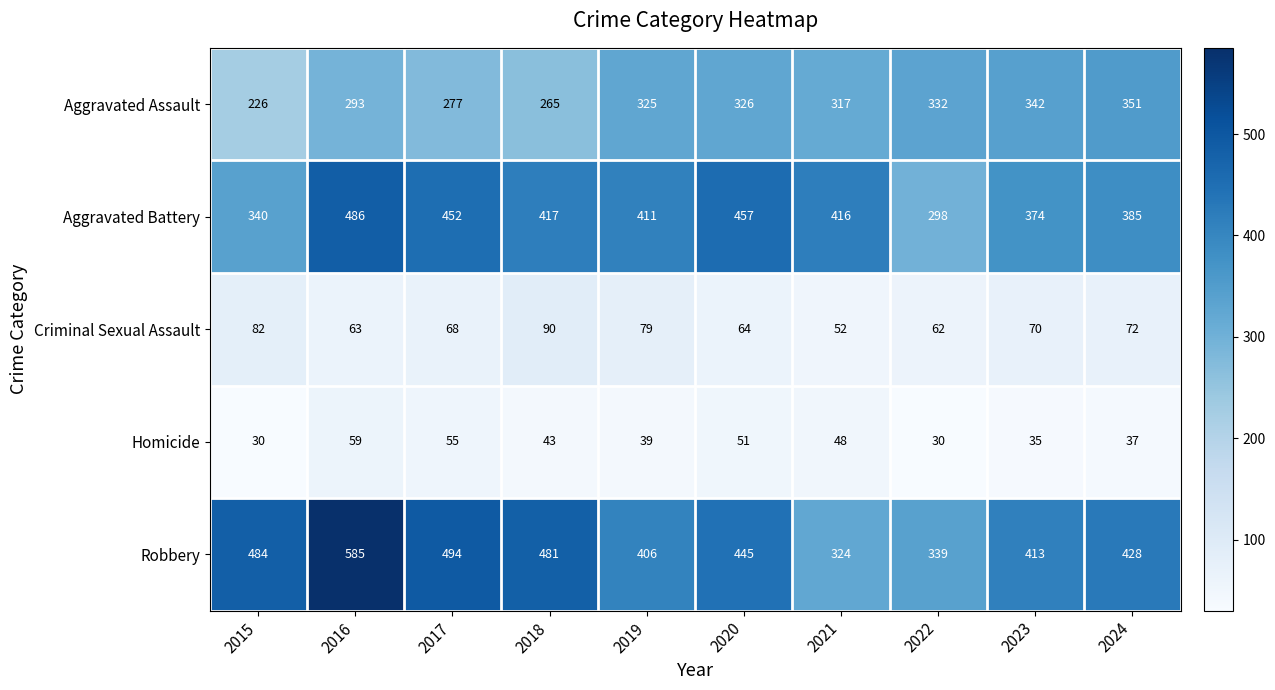

What is the difference between the maximum and minimum values in the Aggravated Battery series?

188